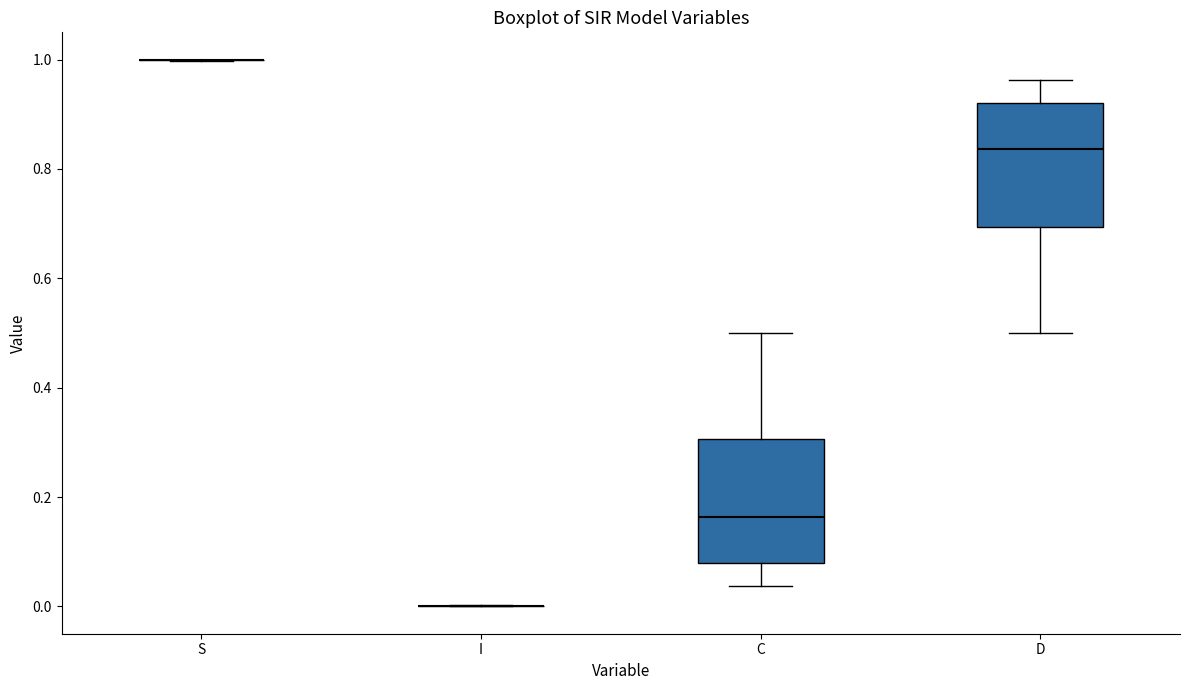

Where is the upper edge of the box for C on the y-axis? The values are not printed on the chart, so give them approximately, as read against the axis.

0.30